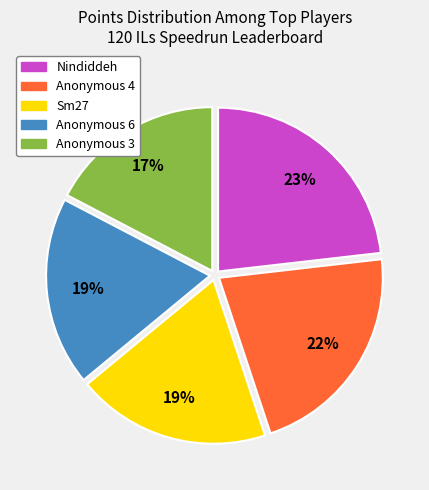

How many slices are in this pie chart?

5